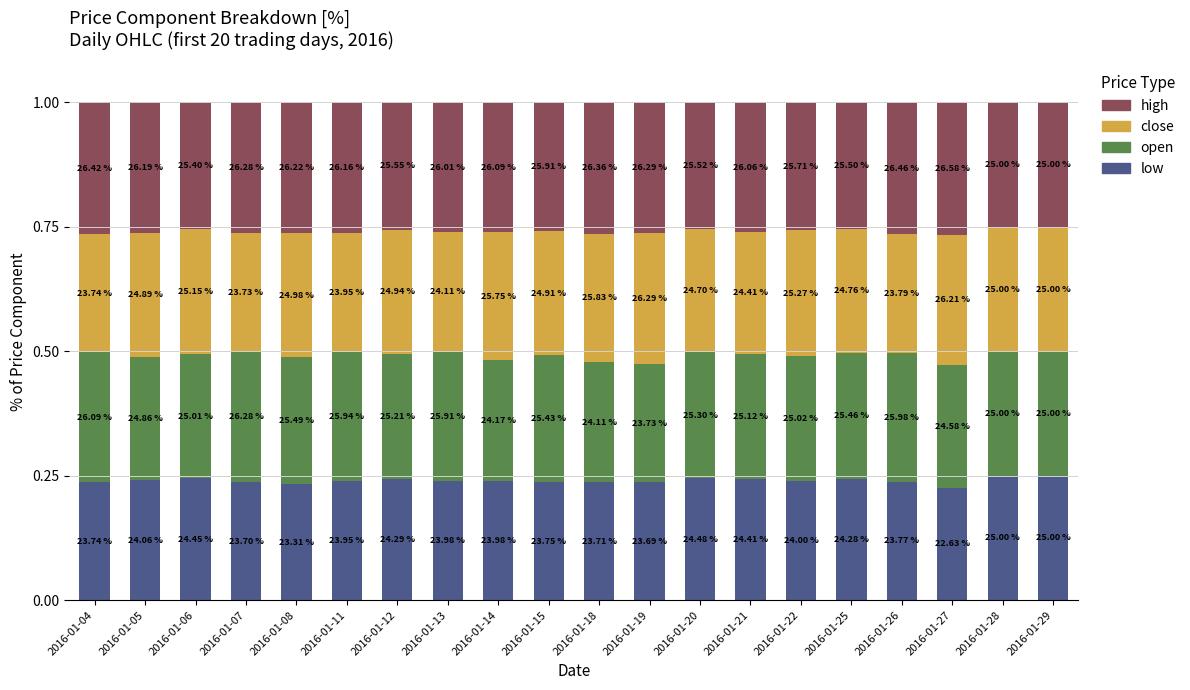

What are all the series names shown in the legend?

high, close, open, low